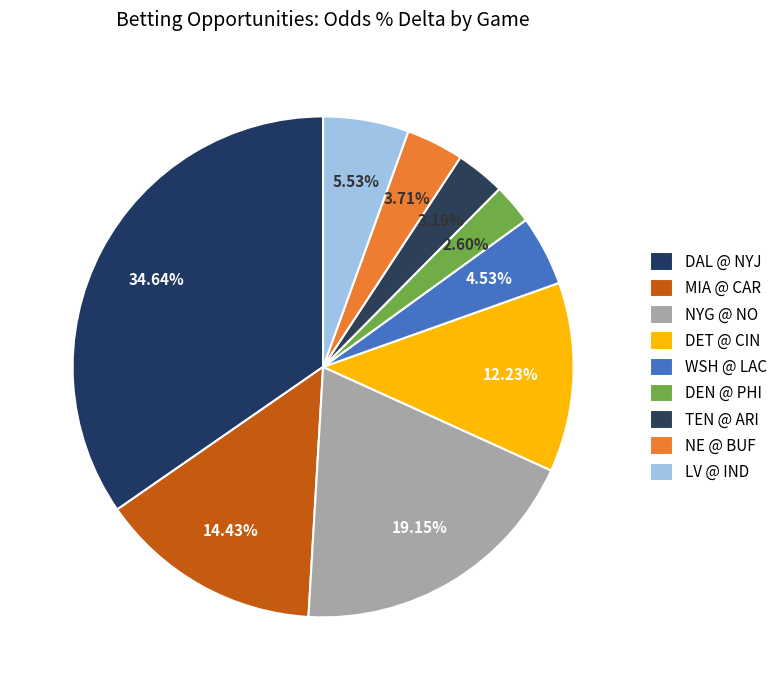

Which category has the biggest portion of the pie?

Dallas Cowboys @ New York Jets